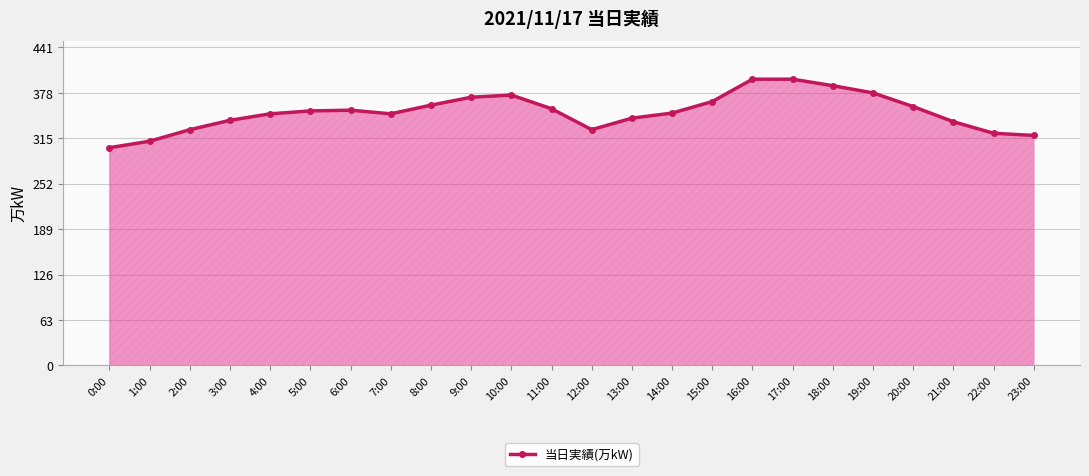

True or false: there are more than 1 points higher than both neighbors.

True